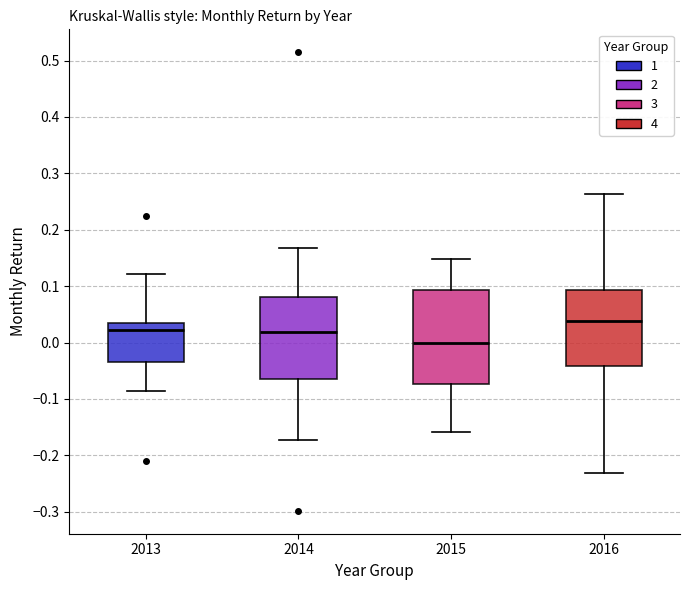

Reading left to right, transcribe this box plot: for each box, give where its median line is, the range the box spans, and where its two whiskers end, as read against the y-axis. The values are not printed on the chart, so give them approximately, as read against the axis.

2013: median 0.02, box -0.04 to 0.03, whiskers -0.09 to 0.12
2014: median 0.02, box -0.06 to 0.08, whiskers -0.17 to 0.17
2015: median 0.00, box -0.07 to 0.09, whiskers -0.16 to 0.15
2016: median 0.04, box -0.04 to 0.09, whiskers -0.23 to 0.26